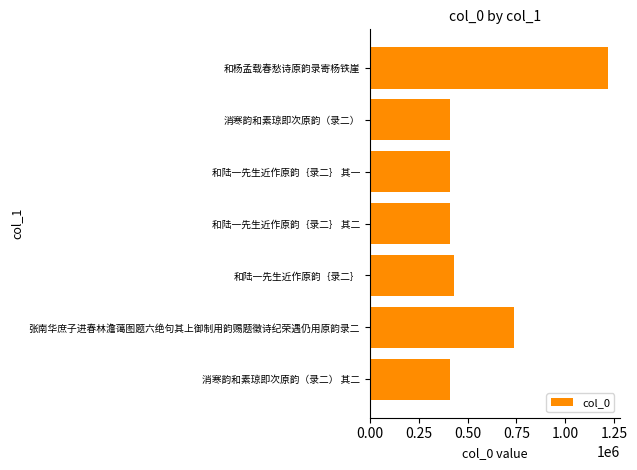

What is the maximum value shown in the chart?

1218638